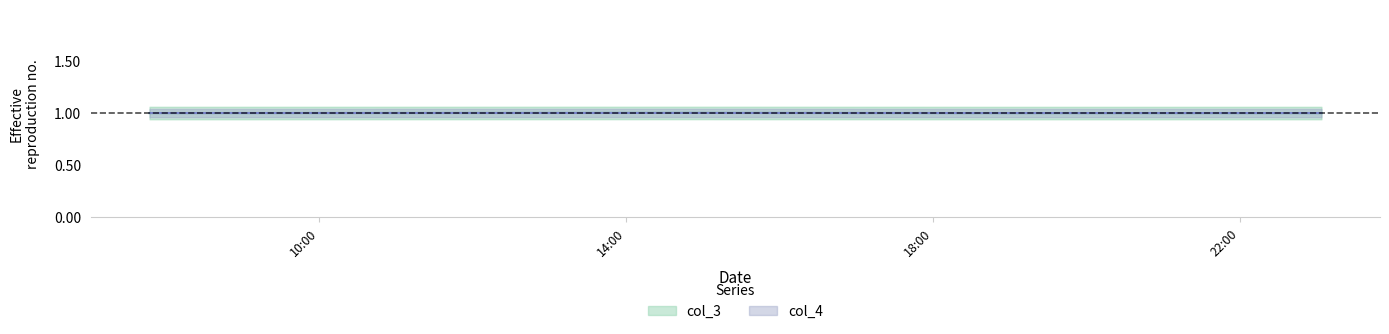

Between 2021-05-17 23:03:57 and 2021-05-17 07:47:22, which is larger?

2021-05-17 07:47:22